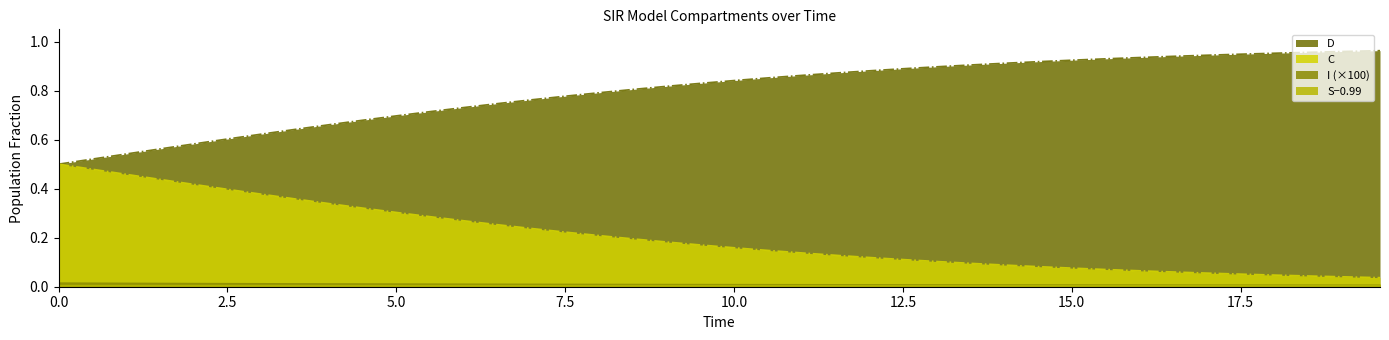

What is the sum of all S values?

8.1